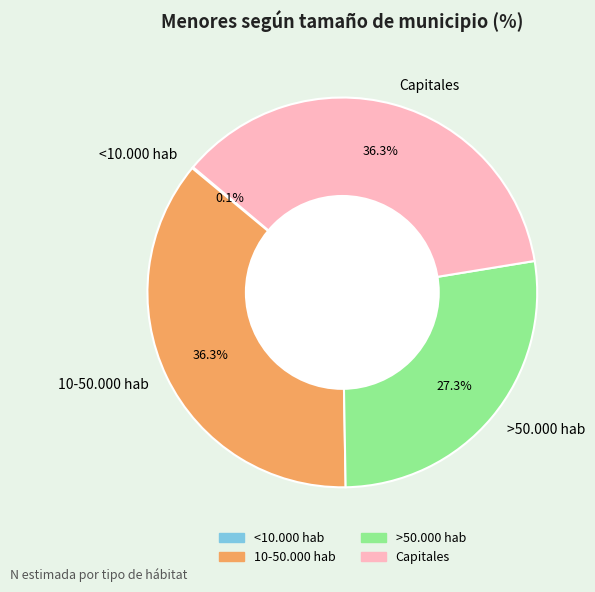

Does Capitales account for over 50% of the chart?

No